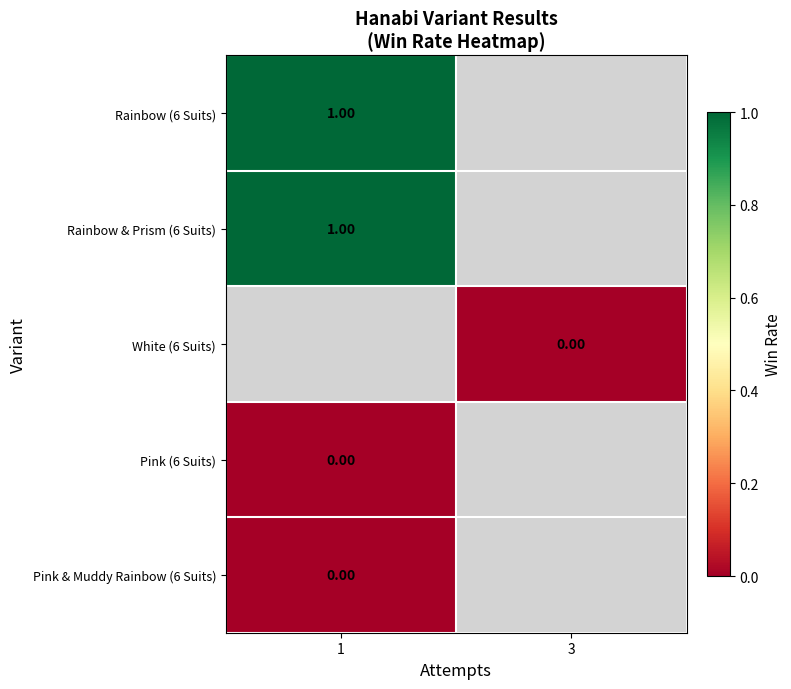

The Rainbow & Prism (6 Suits) series shows 1.8 at 1. True or false?

False